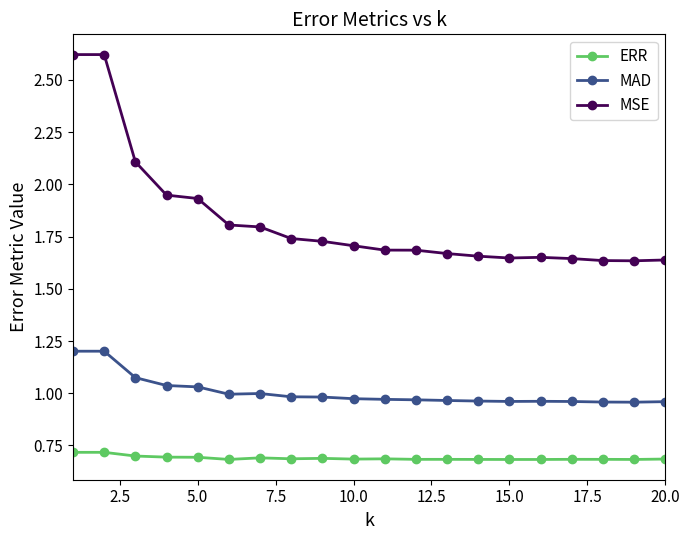

Which series has the widest spread of values?

MSE